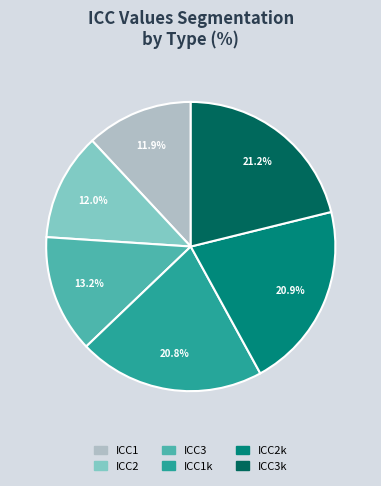

To the nearest percent, what is the average slice percentage?

17%